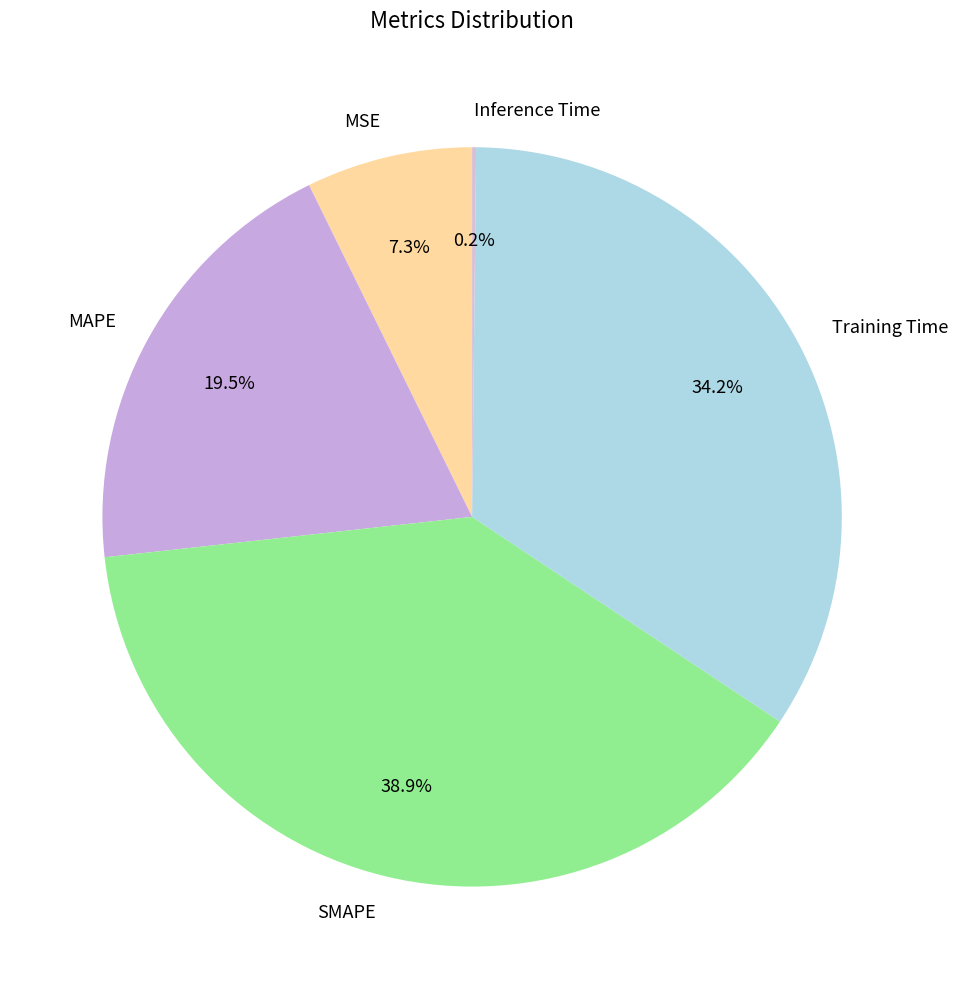

What is the ratio of the value at MAPE to the value at SMAPE?

0.5